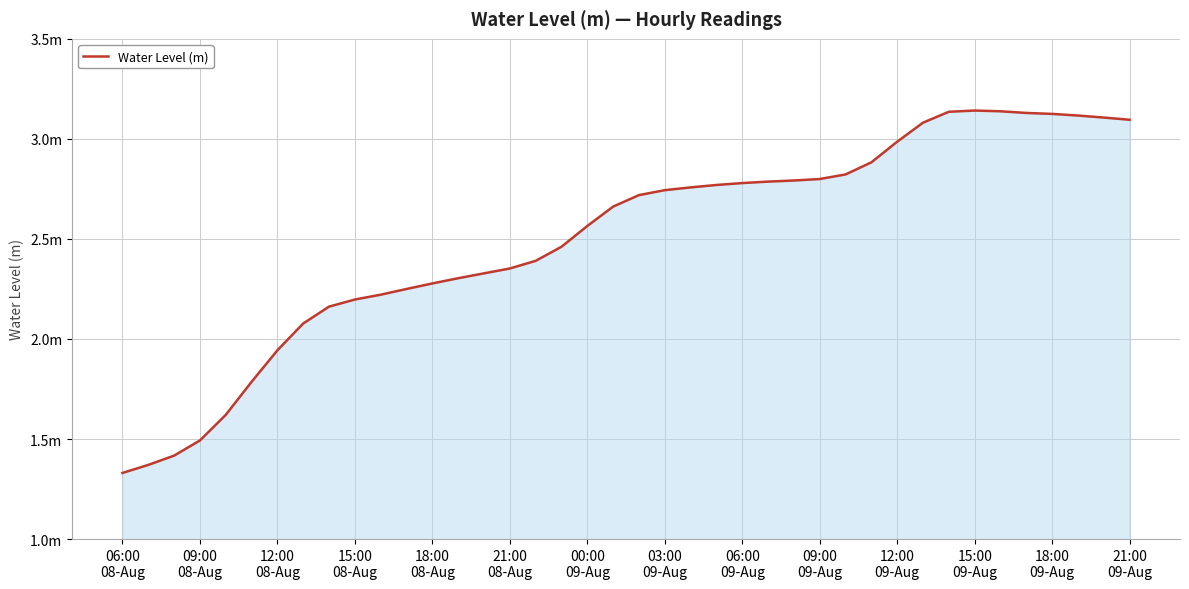

Is this an area chart (filled region under the line)?

Yes